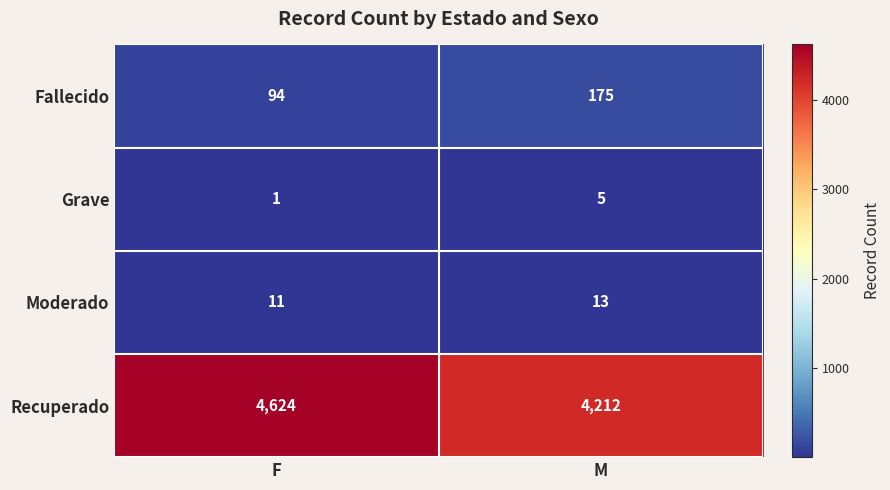

What is the approximate value of Grave at M?

5